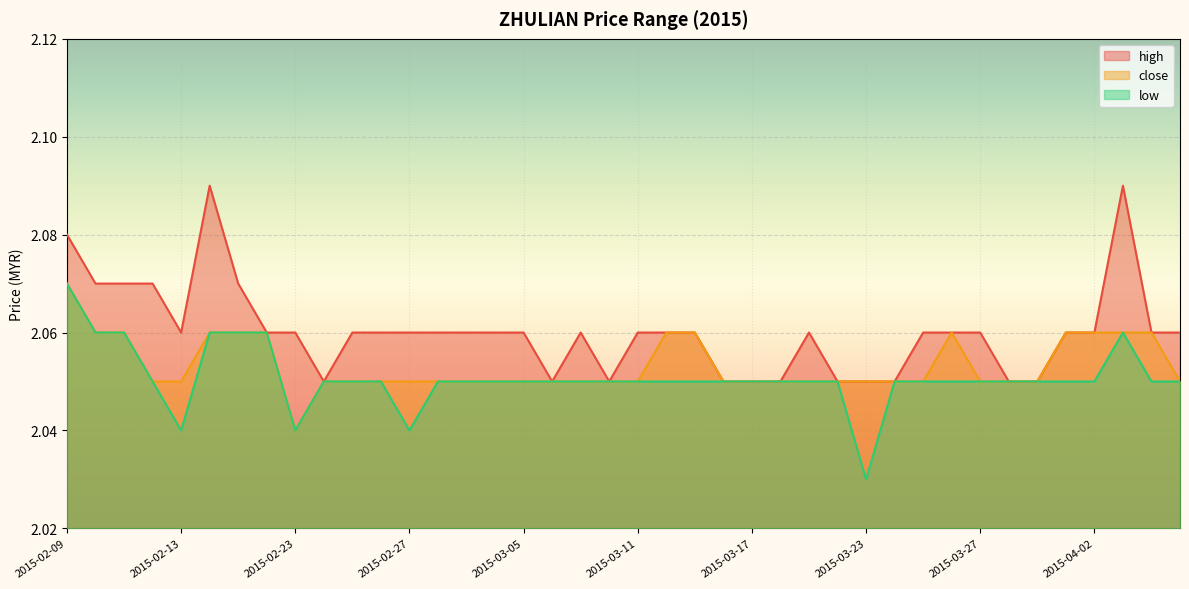

How many lines are shown in the chart?

3